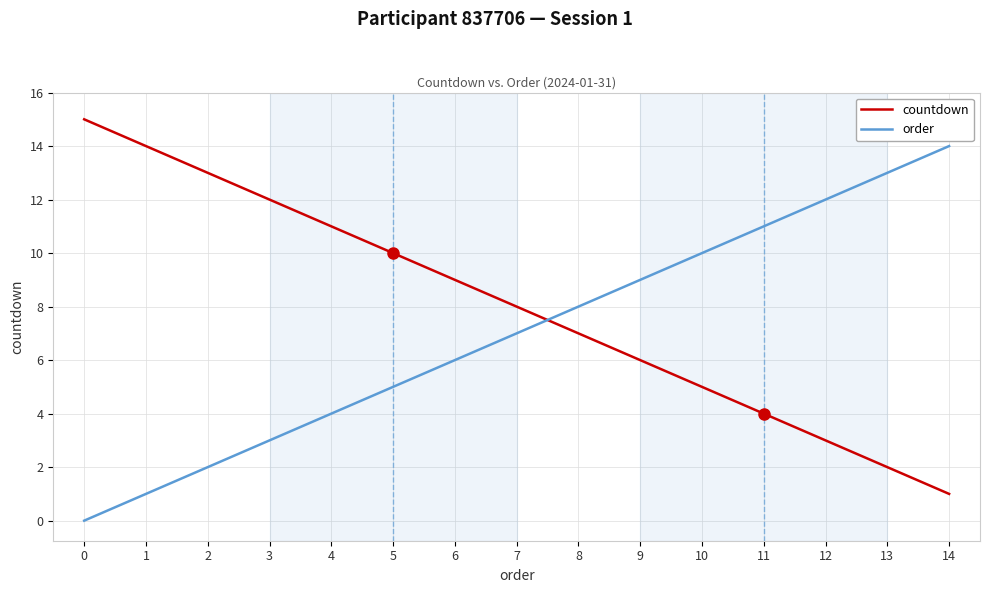

What is the sum of all countdown values?

120